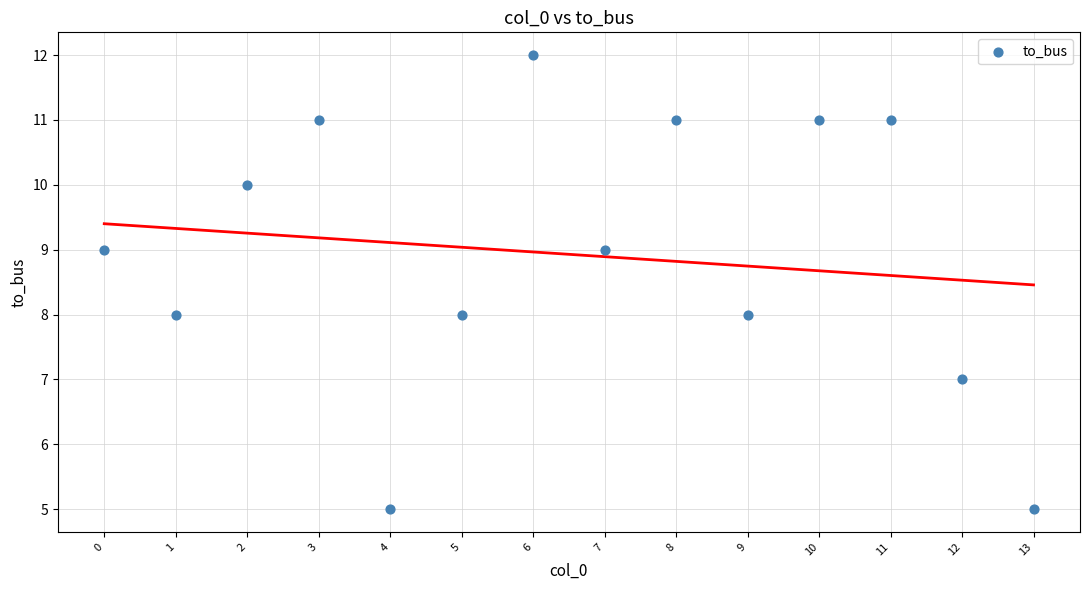

What is the range of Y values (max minus min)?

7